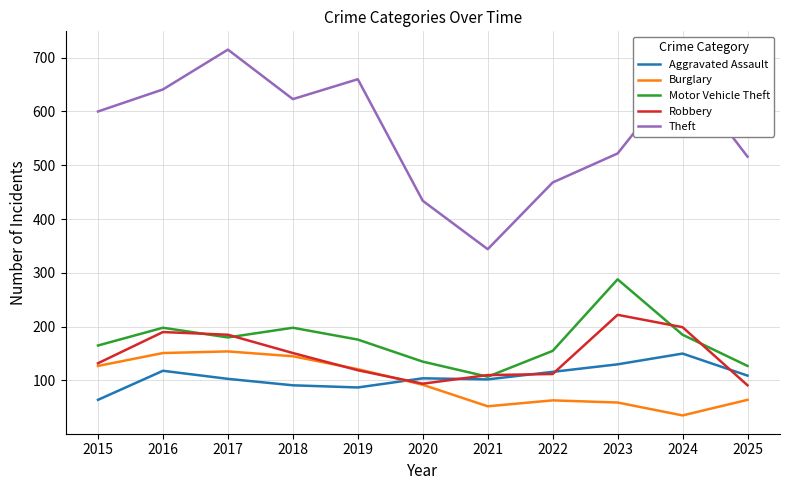

The Motor Vehicle Theft series shows 288 at 2023. True or false?

True